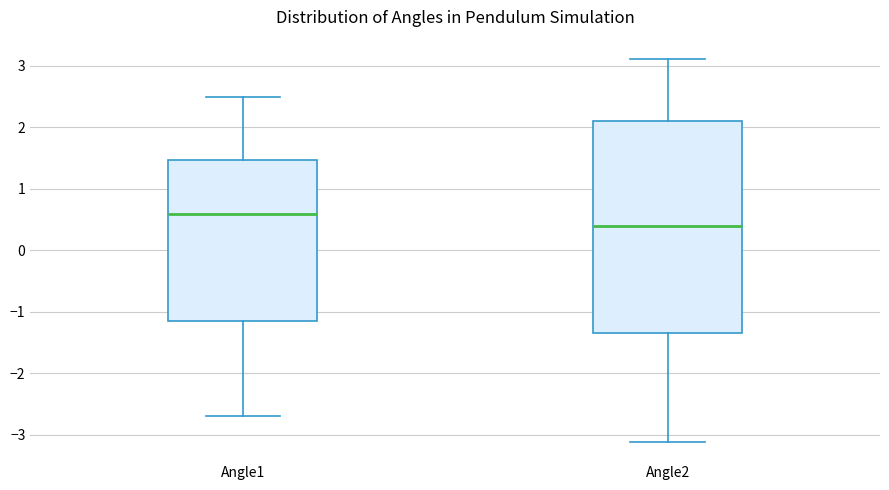

Reading left to right, transcribe this box plot: for each box, give where its median line is, the range the box spans, and where its two whiskers end, as read against the y-axis. The values are not printed on the chart, so give them approximately, as read against the axis.

Angle1: median 0.6, box -1.2 to 1.5, whiskers -2.7 to 2.5
Angle2: median 0.4, box -1.3 to 2.1, whiskers -3.1 to 3.1